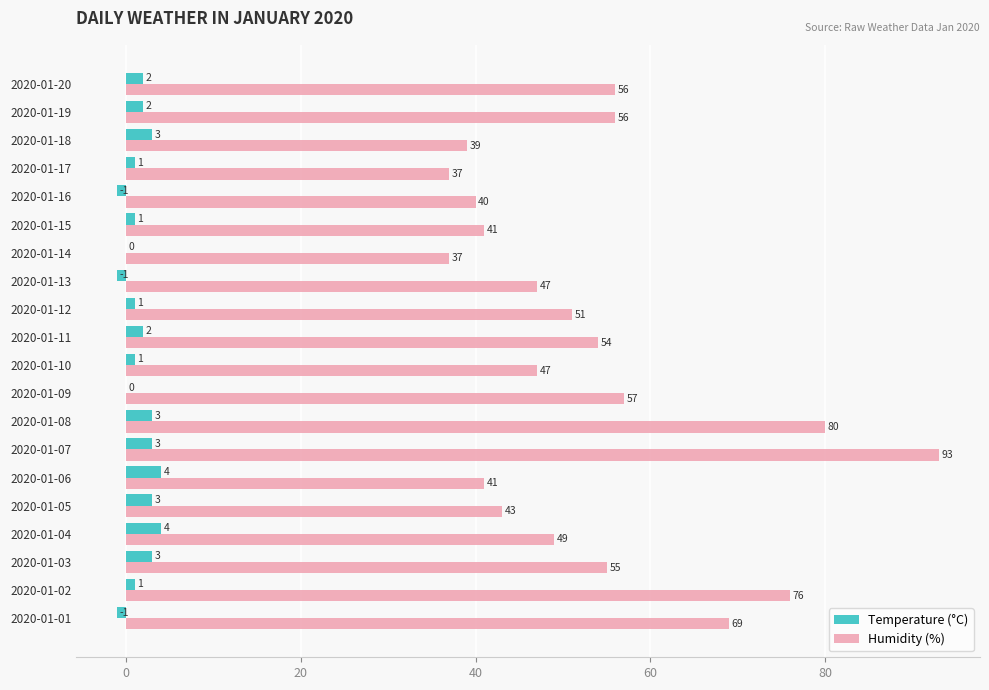

At which category is the sum across all series the highest?

2020-01-07